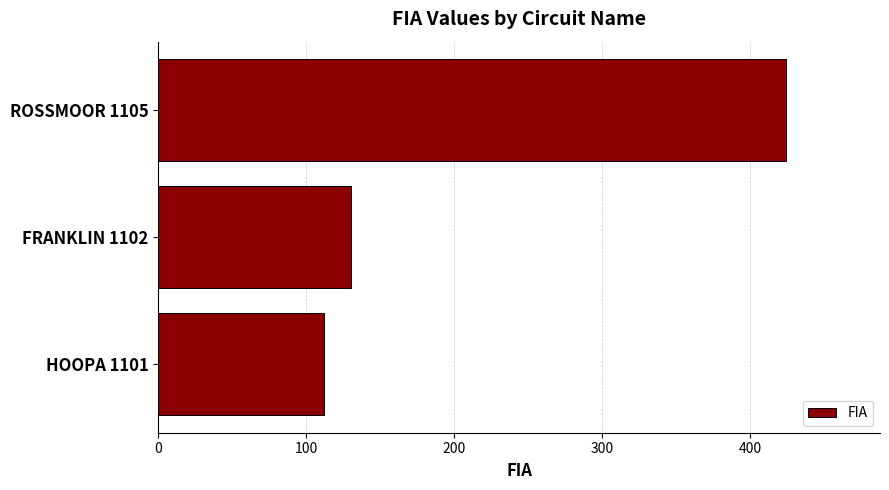

Approximately how many times larger is the value at HOOPA 1101 compared to ROSSMOOR 1105?

0.3